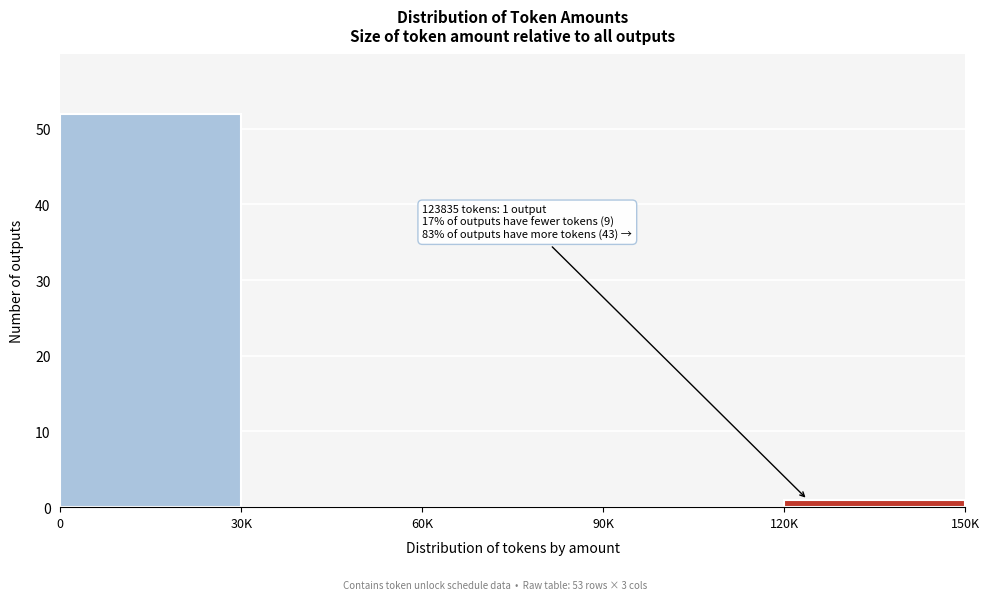

Reading left to right, extract all data points from this chart.

0=52	30K=0	60K=0	90K=0	120K=1